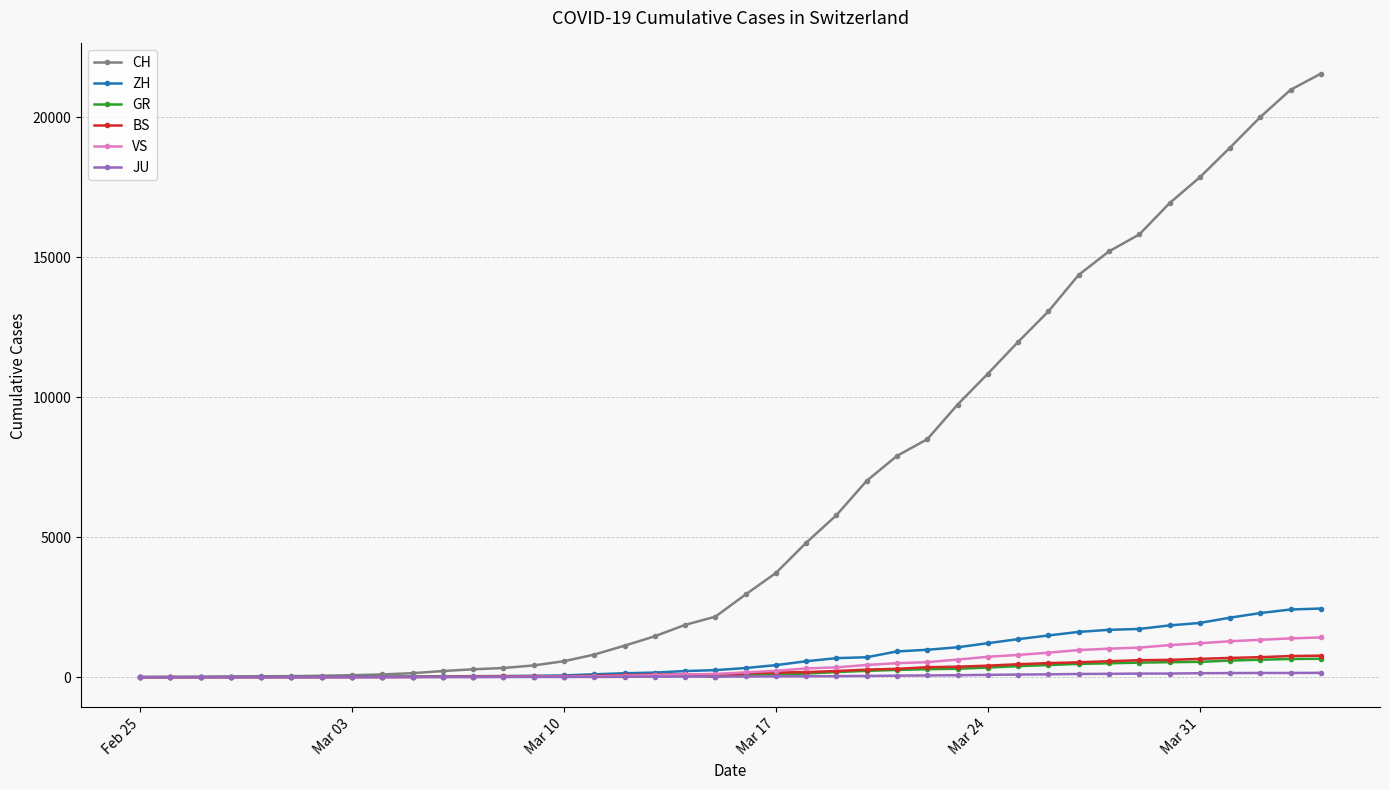

At how many categories does at least one series exceed 10995?

11